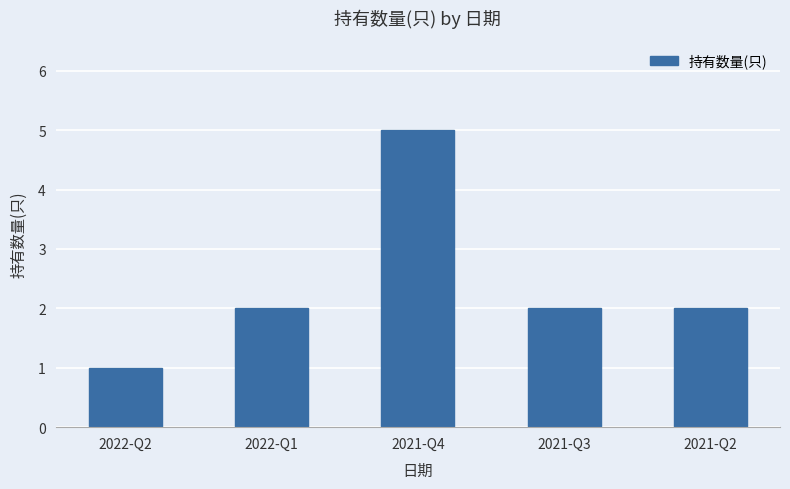

Reading left to right, what are all the values shown in this chart?

2022-Q2=1	2022-Q1=2	2021-Q4=5	2021-Q3=2	2021-Q2=2